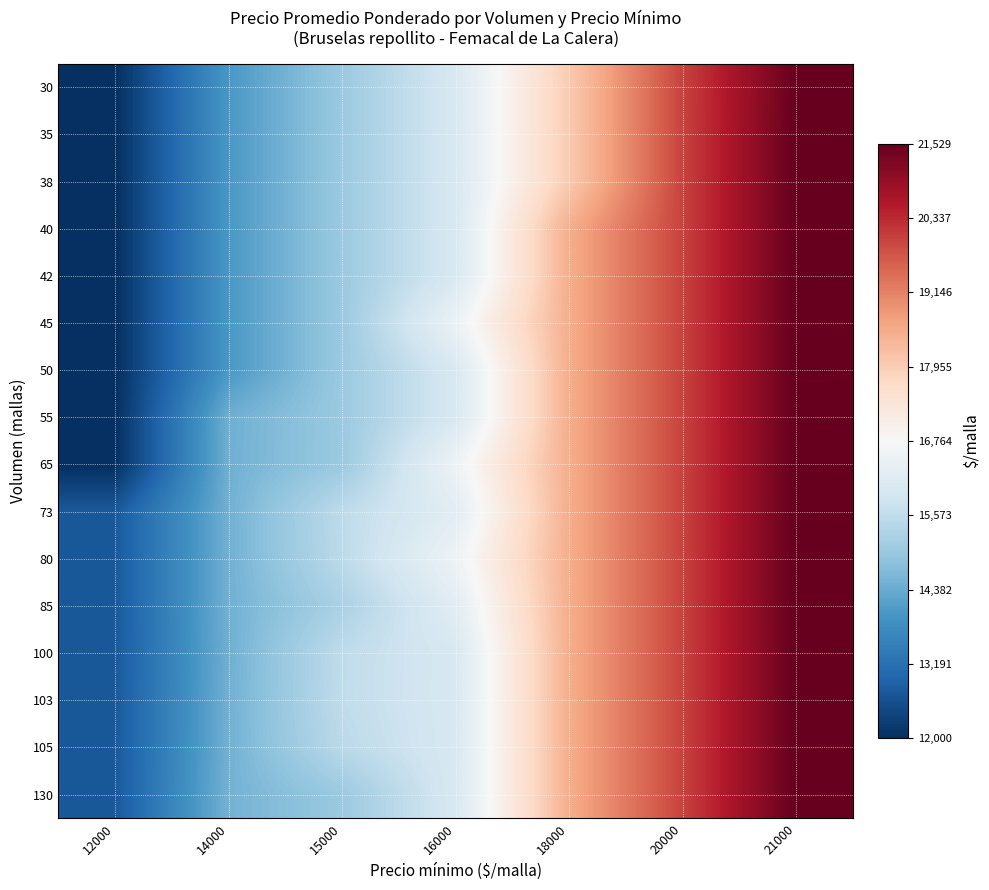

Reading left to right, what are all the values shown in this chart?

30: 12000=12000	14000=14000	15000=15000	16000=16000	18000=18000	20000=20000	21000=21500
35: 12000=12000	14000=14000	15000=15000	16000=16000	18000=18000	20000=20000	21000=21529
38: 12000=12000	14000=14000	15000=15000	16000=16000	18000=18000	20000=20000	21000=21529
40: 12000=12000	14000=14000	15000=15000	16000=16000	18000=18500	20000=20000	21000=21529
42: 12000=12000	14000=14000	15000=15000	16000=16000	18000=18500	20000=20000	21000=21529
45: 12000=12000	14000=14000	15000=15000	16000=16488	18000=18500	20000=20000	21000=21529
50: 12000=12000	14000=14000	15000=15000	16000=16000	18000=18500	20000=20000	21000=21529
55: 12000=12000	14000=14450	15000=15000	16000=16000	18000=18500	20000=20000	21000=21529
65: 12000=12000	14000=14462	15000=15000	16000=16529	18000=18500	20000=20000	21000=21529
73: 12000=12740	14000=14471	15000=15521	16000=16235	18000=18500	20000=20000	21000=21529
80: 12000=12740	14000=14471	15000=15500	16000=16529	18000=18500	20000=20000	21000=21529
85: 12000=12740	14000=14471	15000=15235	16000=16235	18000=18500	20000=20000	21000=21529
100: 12000=12740	14000=14450	15000=15550	16000=16000	18000=18500	20000=20000	21000=21529
103: 12000=12740	14000=14471	15000=15563	16000=16000	18000=18500	20000=20000	21000=21529
105: 12000=12740	14000=14476	15000=15476	16000=16000	18000=18500	20000=20000	21000=21529
130: 12000=12740	14000=14500	15000=15000	16000=16000	18000=18500	20000=20000	21000=21529